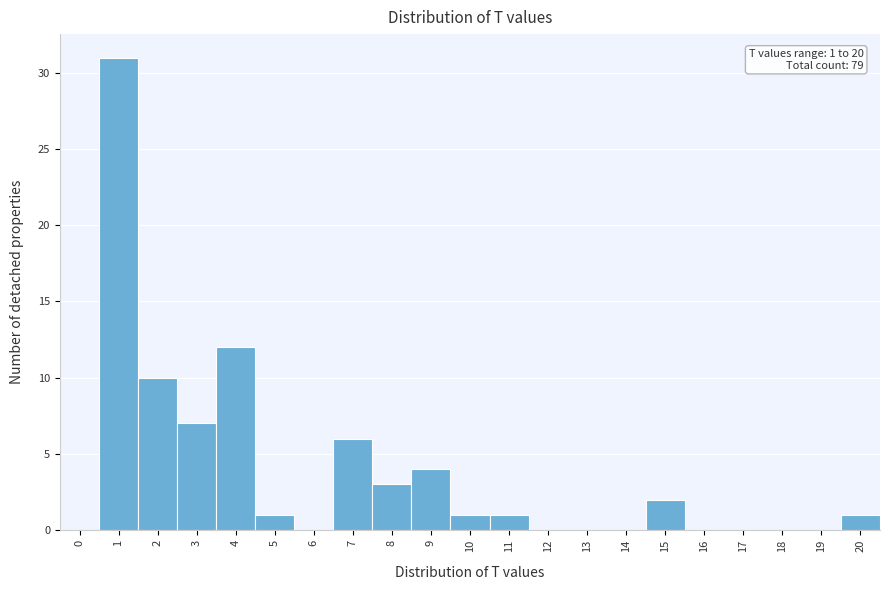

Which range on the x-axis has the tallest bar?

0.5 to 1.5